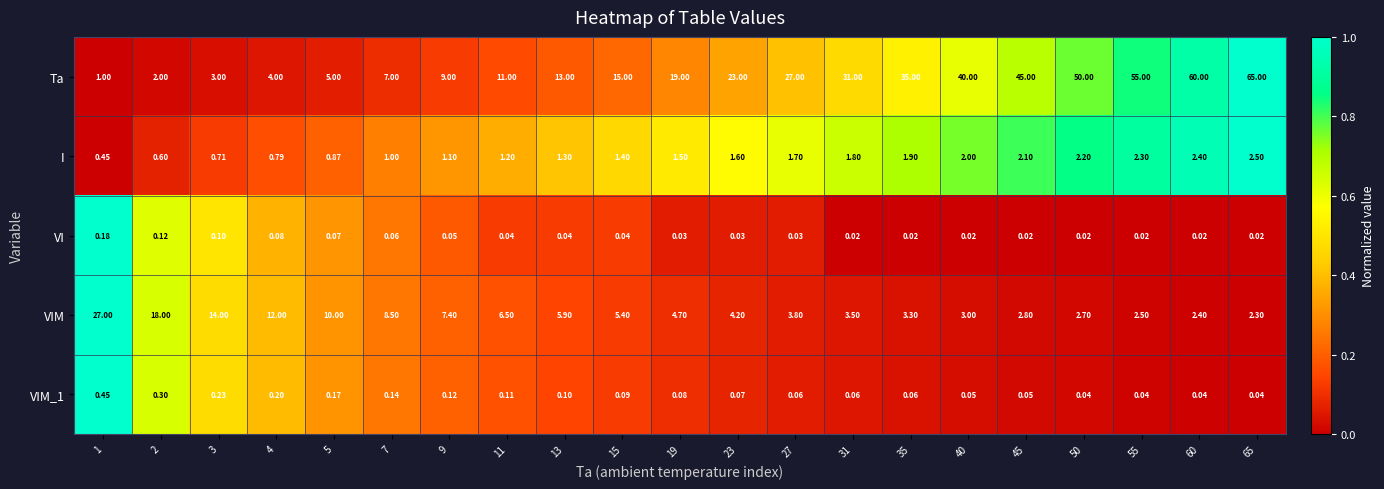

At how many categories does at least one series exceed 0?

21